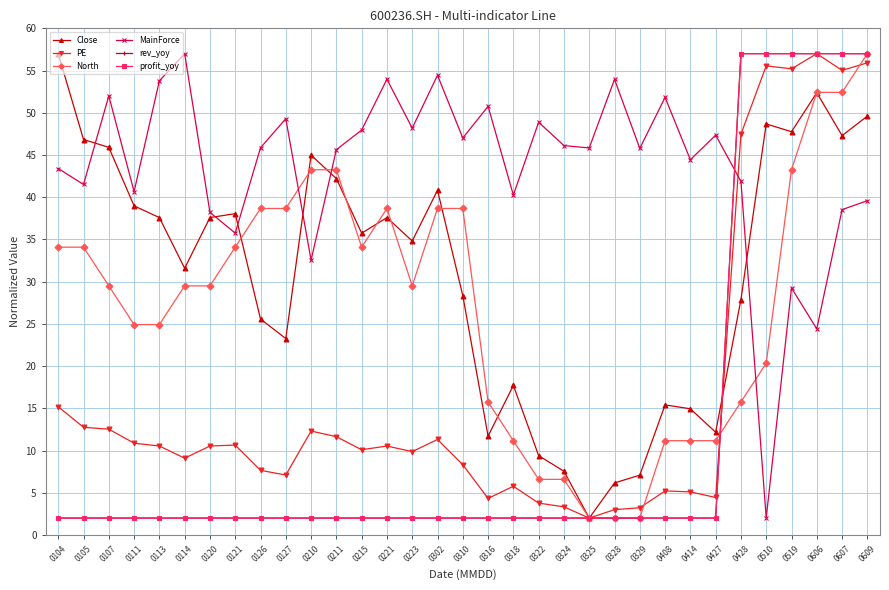

What is the value of the North point at the 33rd from the left?

57.0